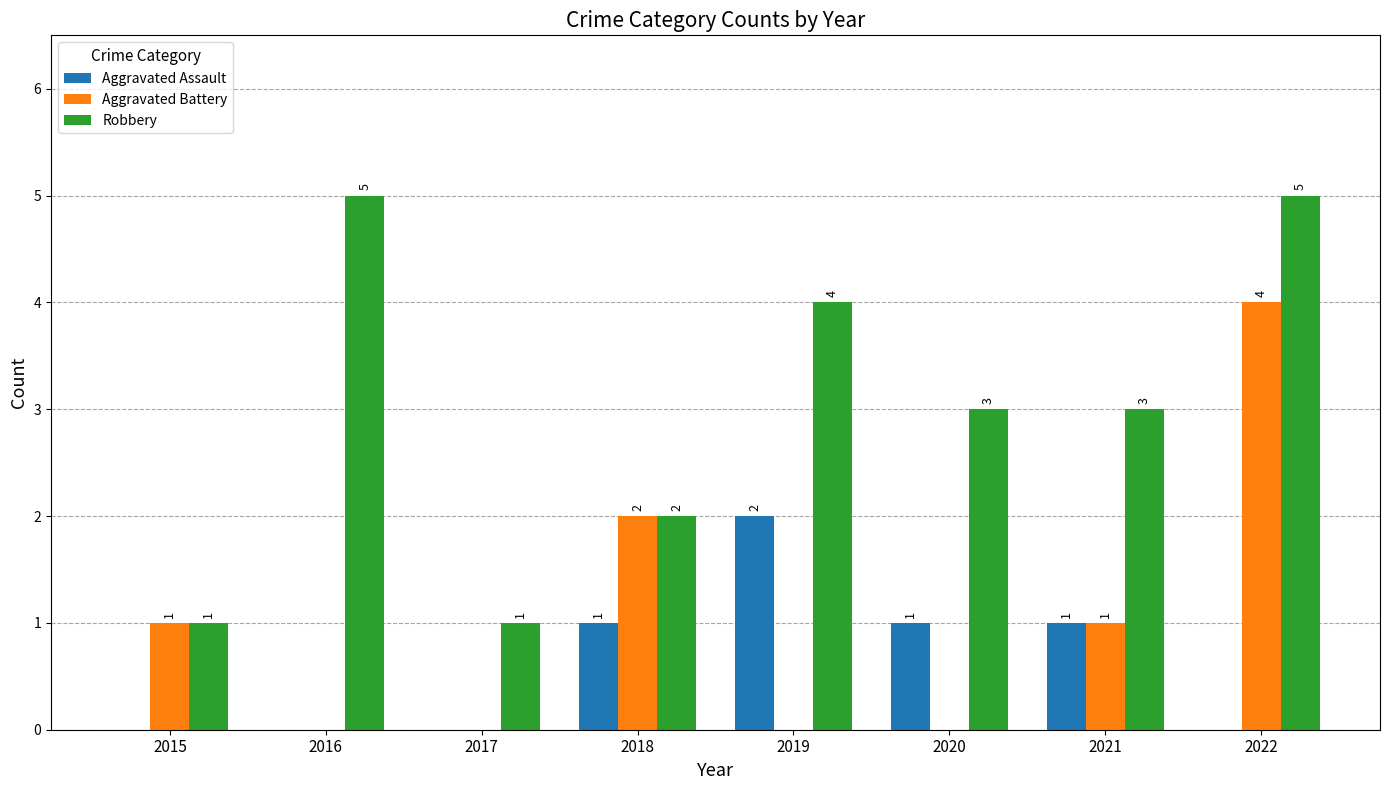

Count the number of categories in the chart.

8